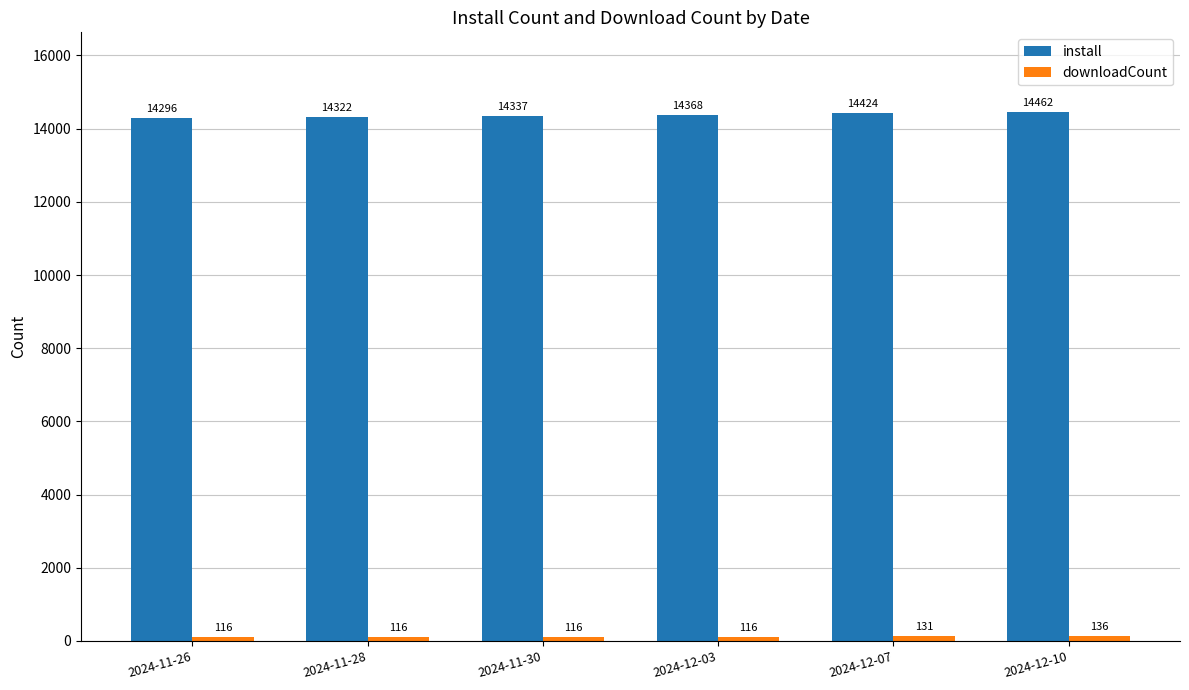

What is the average value of the install series?

14368